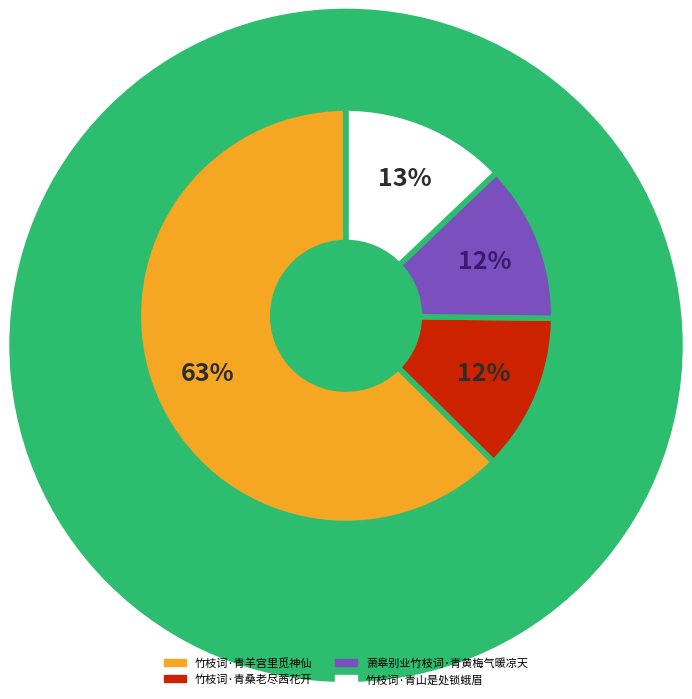

Combined, do 竹枝词·青山是处锁蛾眉 and 萧皋别业竹枝词·青黄梅气暖凉天 account for over 50%?

No